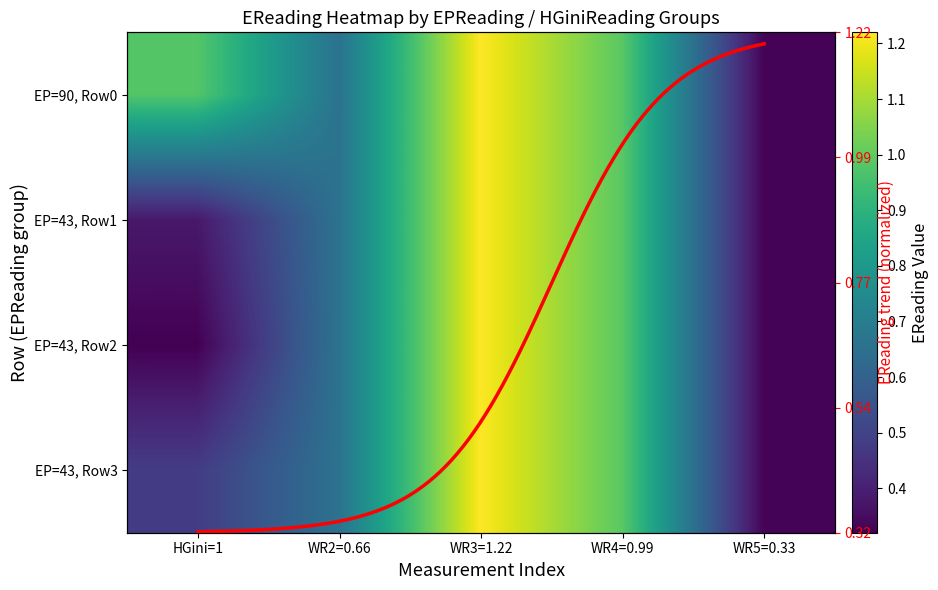

What is the difference between the second highest and second lowest values in the row1 series?

0.6